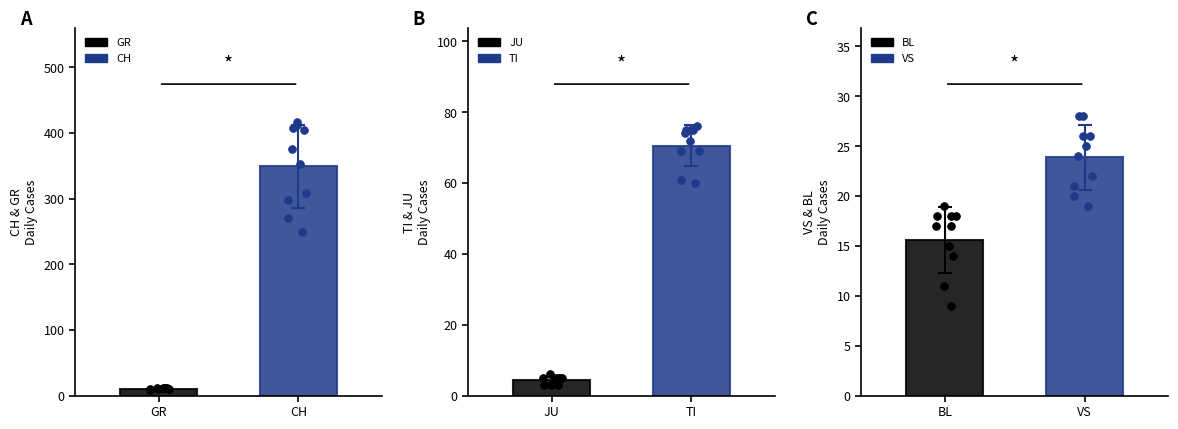

What are all the series names shown in the legend?

CH, GR, TI, JU, VS, BL